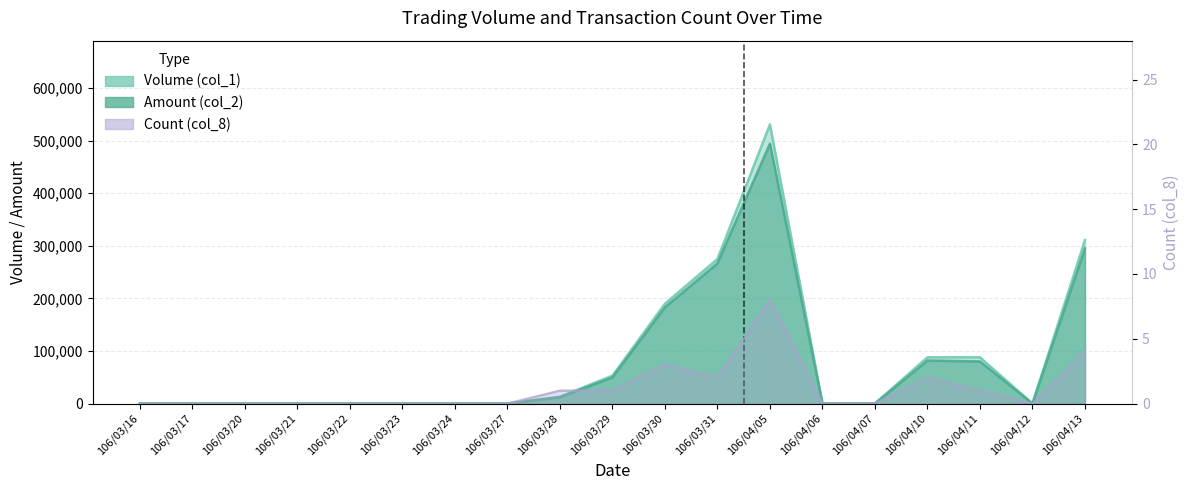

The value of Volume (col_1) at 106/03/21 is 159632. True or false?

False